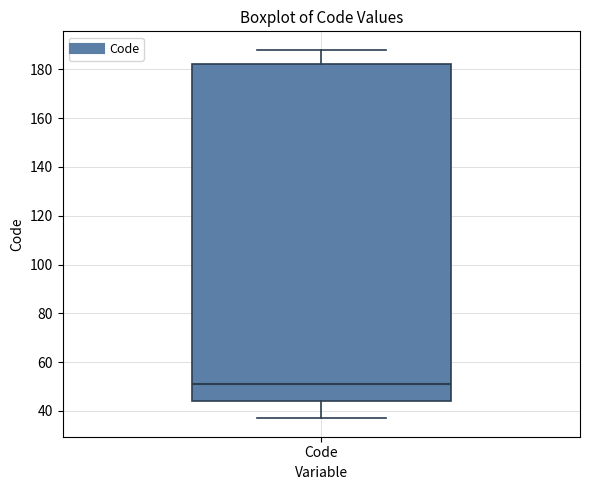

Read this box plot against the y-axis: the position of the median line, the range covered by the box, and the ends of both whiskers. The values are not printed on the chart, so give them approximately, as read against the axis.

median 52, box 44 to 182, whiskers 38 to 188